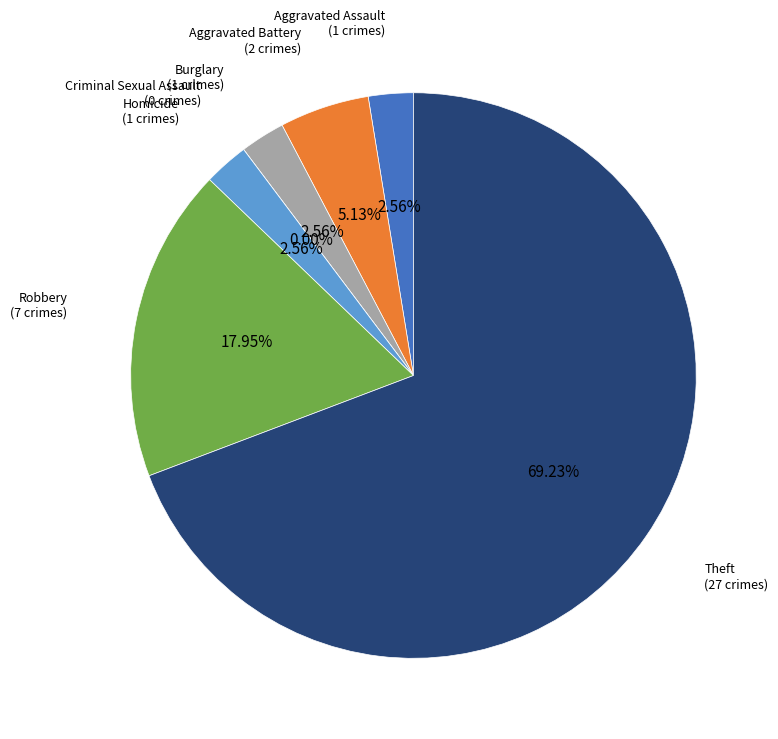

To the nearest percent, what is the average slice percentage?

14%